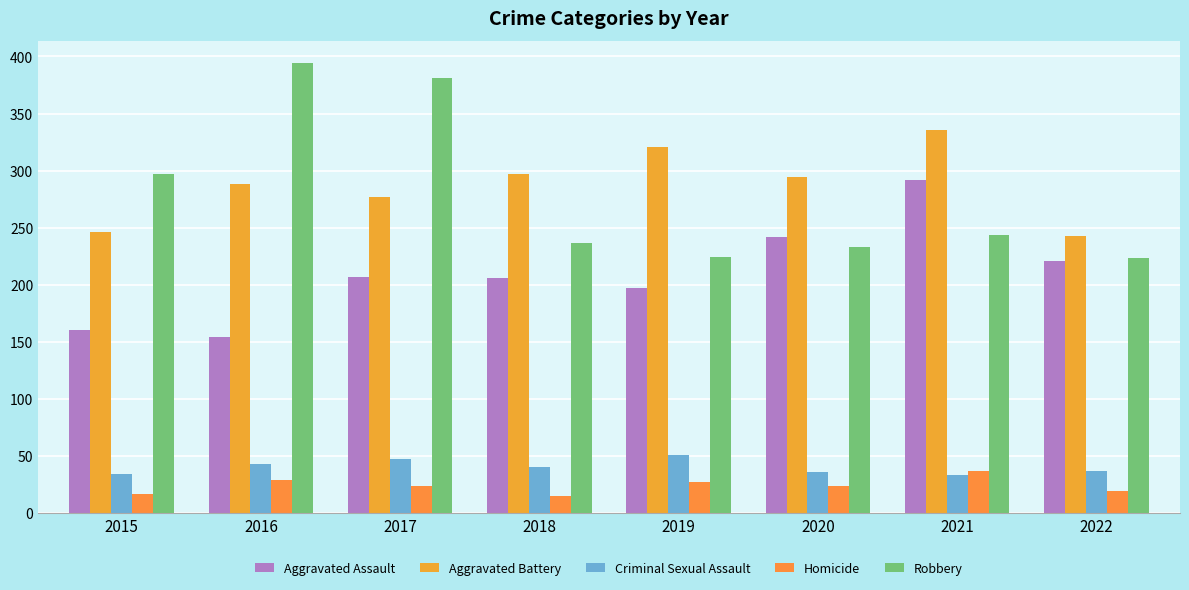

Between 2019 and 2022, which series saw the biggest shift?

Aggravated Battery